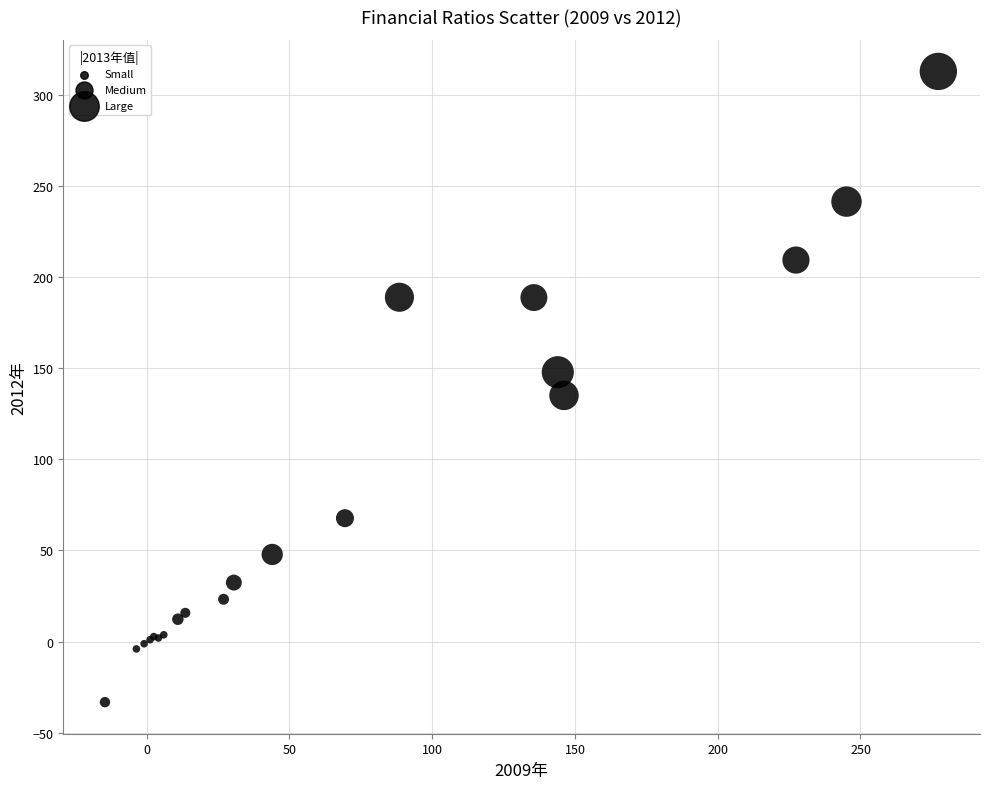

What Y value in the scatter plot is closest to 139?

135.0